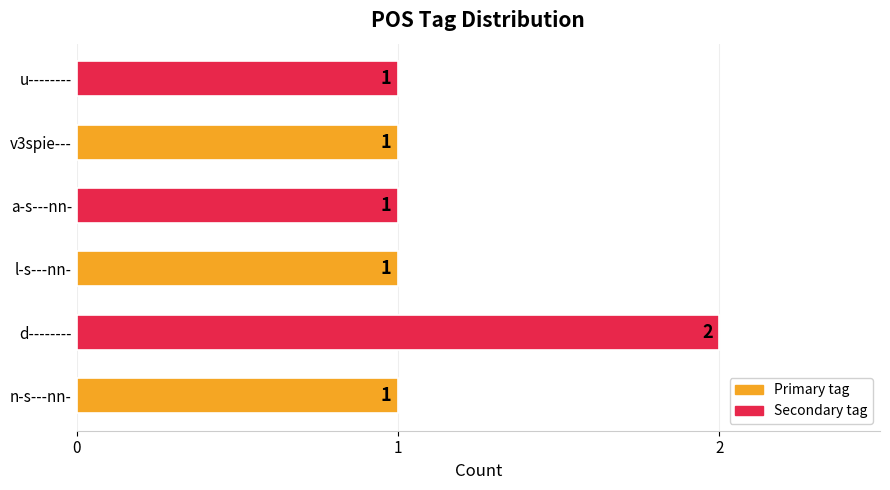

The value at d-------- is 2. True or false?

True